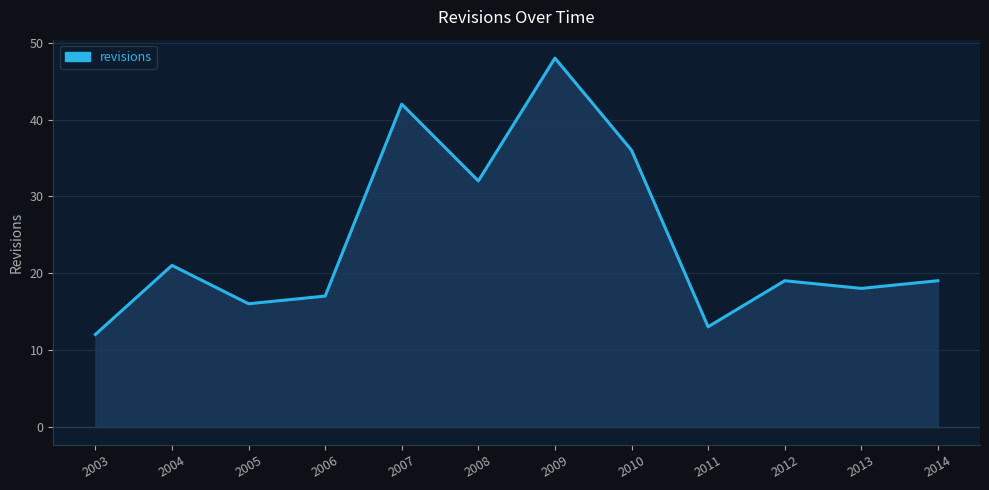

At which label is the value closest to 30?

2008